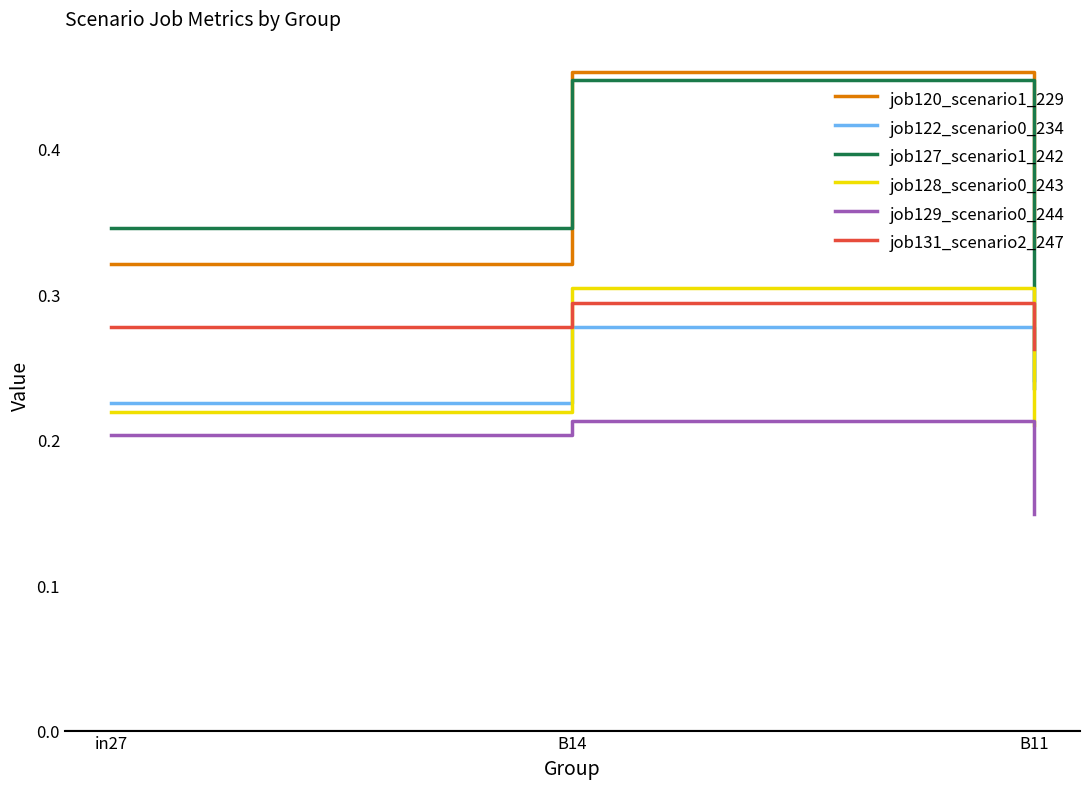

The job120_scenario1_229 series shows 0.3 at in27. True or false?

True